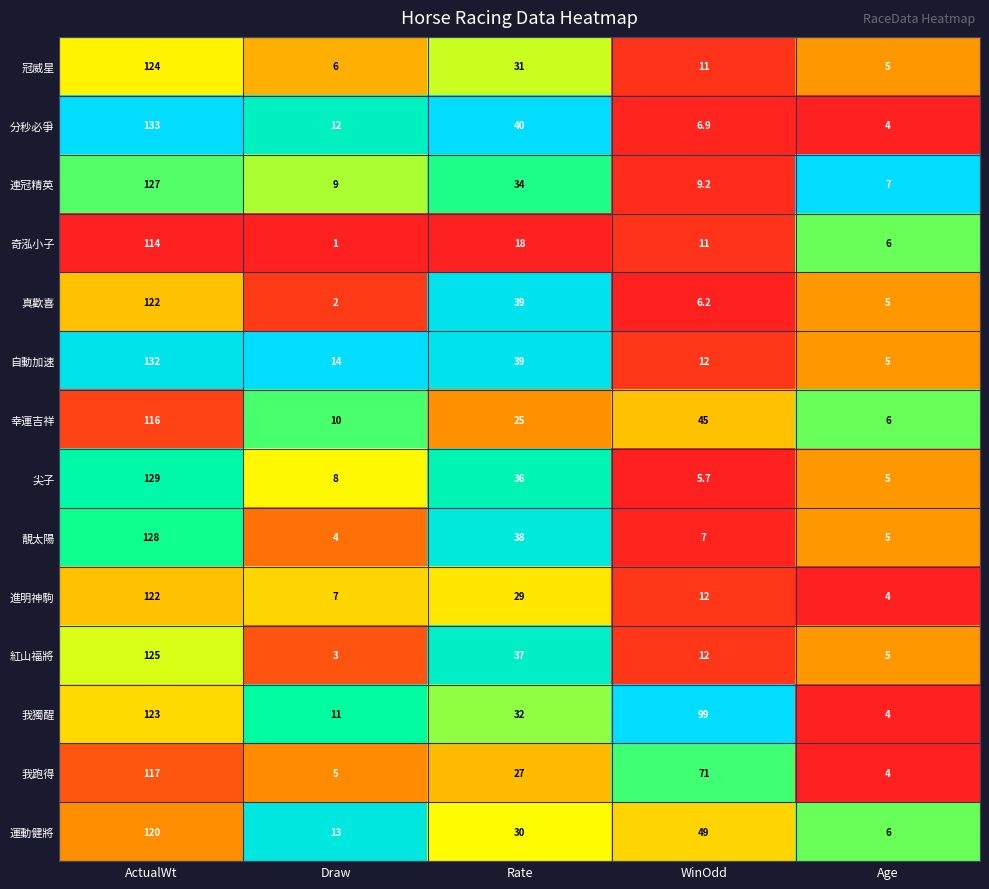

What is the difference between the maximum and minimum values in the 我獨醒 series?

119.0